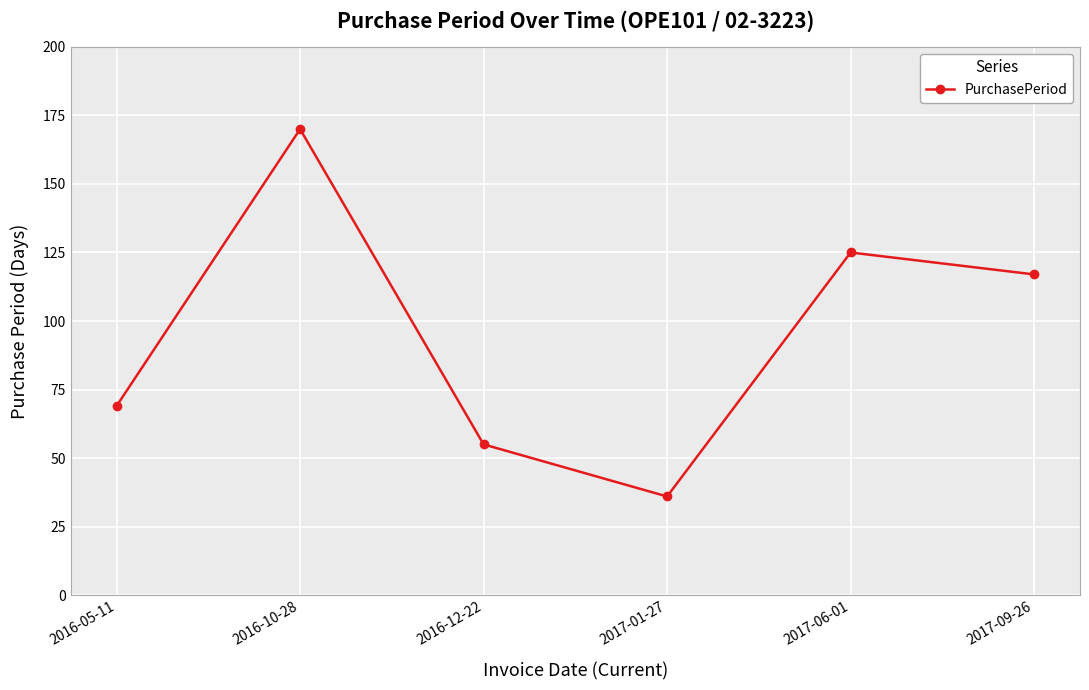

What is the difference between the second highest and minimum values?

89